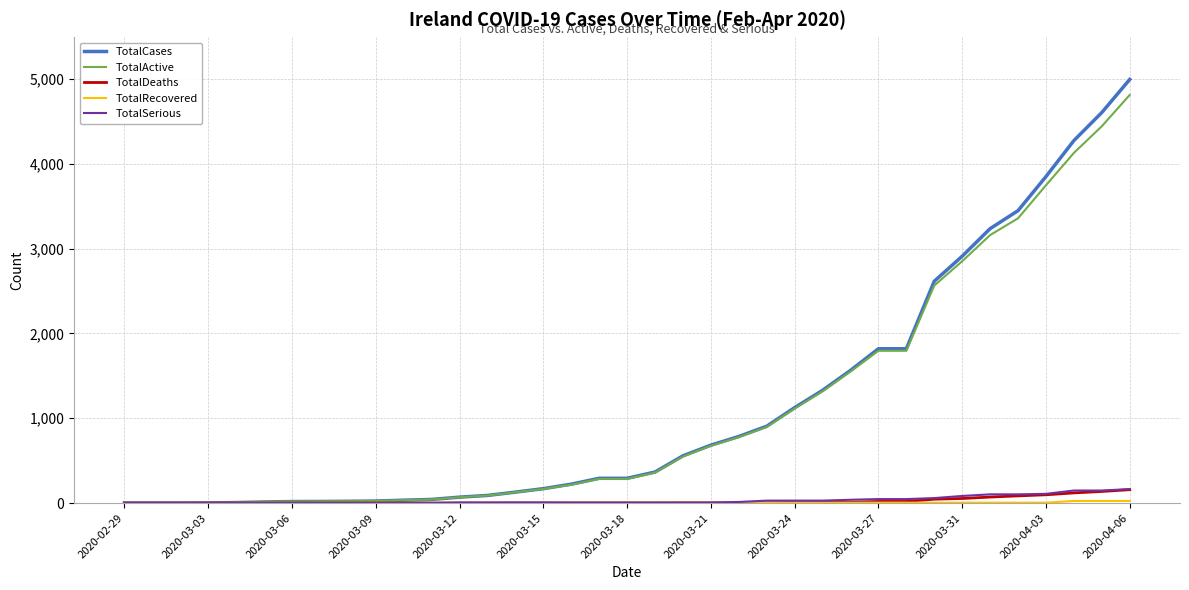

What is the greatest value displayed?

4994